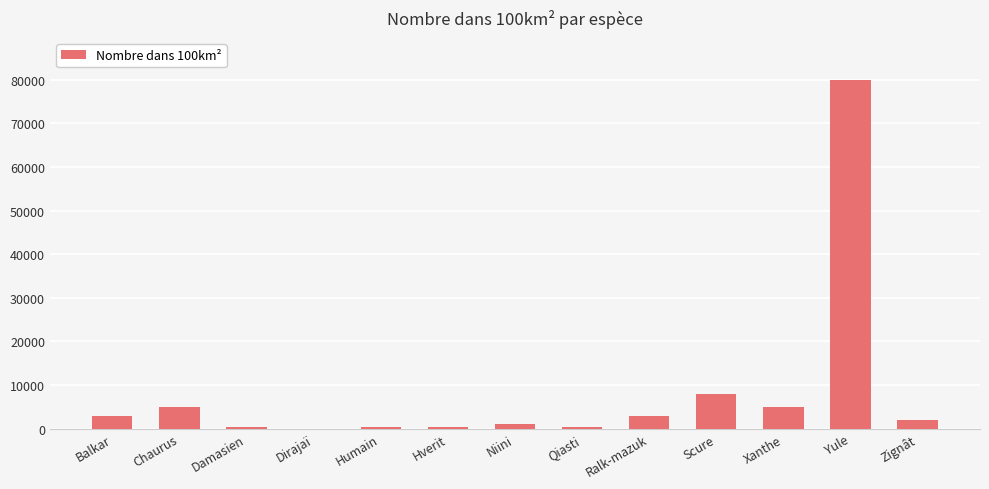

What is the maximum value shown in the chart?

80000